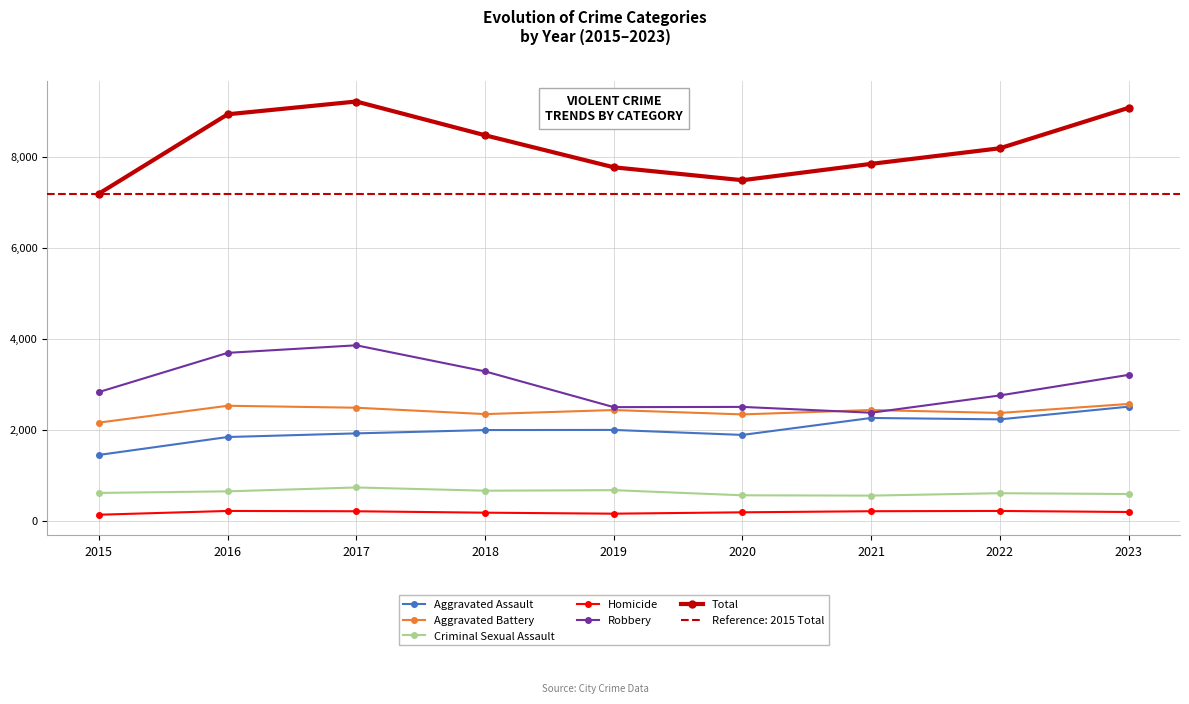

What are all the series names shown in the legend?

Aggravated Assault, Aggravated Battery, Criminal Sexual Assault, Homicide, Robbery, Total